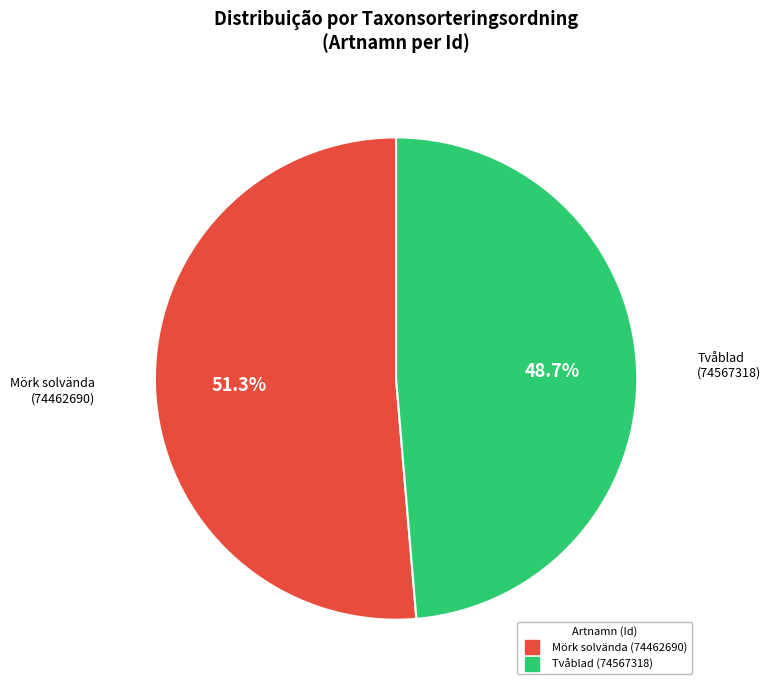

Between Mörk solvända (74462690) and Tvåblad (74567318), which is larger?

Mörk solvända (74462690)